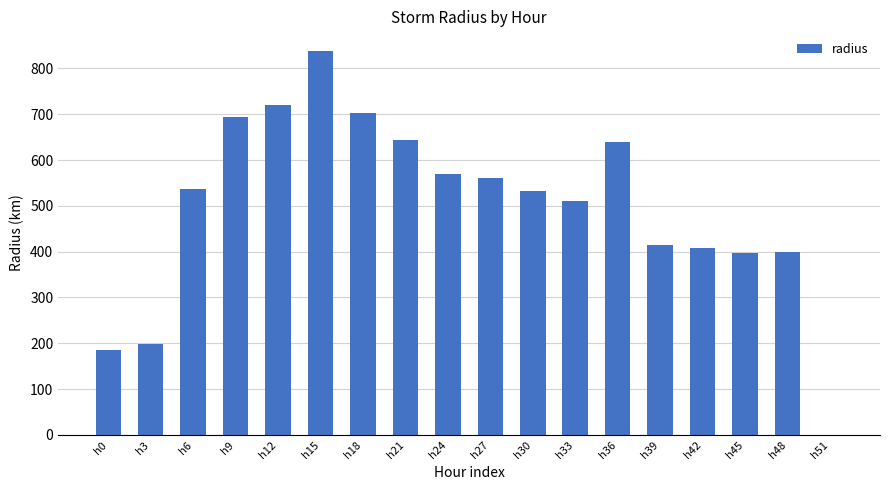

The chart shows a value of 0.0 at h51. True or false?

True